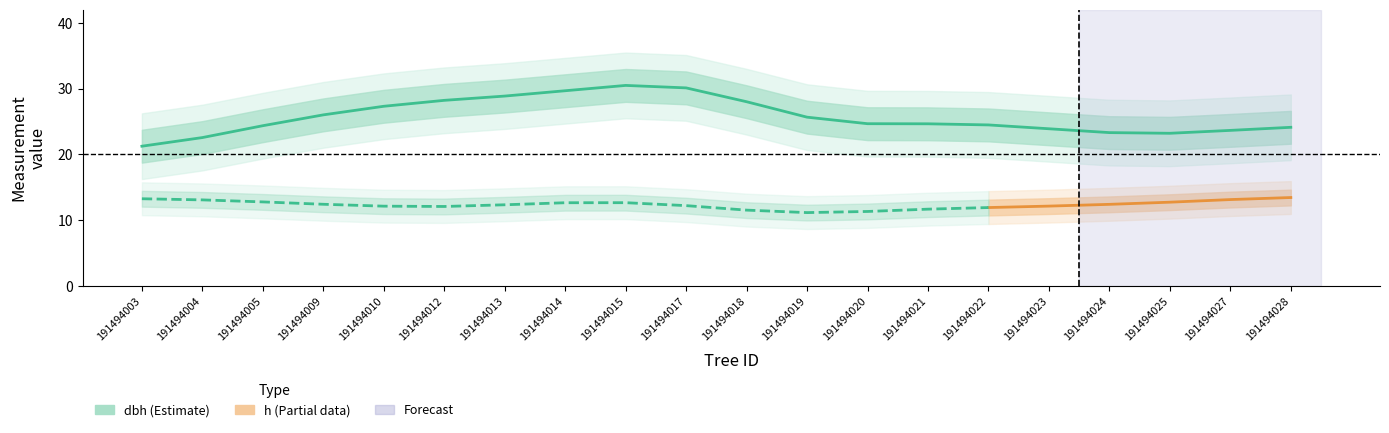

Rank the series at 191494020 from highest to lowest value.

dbh, h